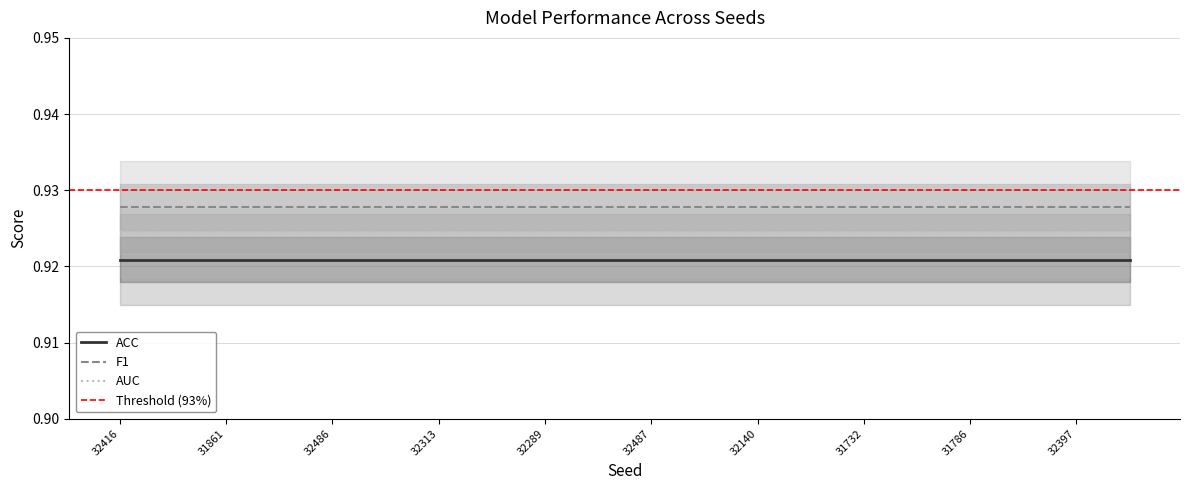

Which category has the lowest value in the AUC series?

32416